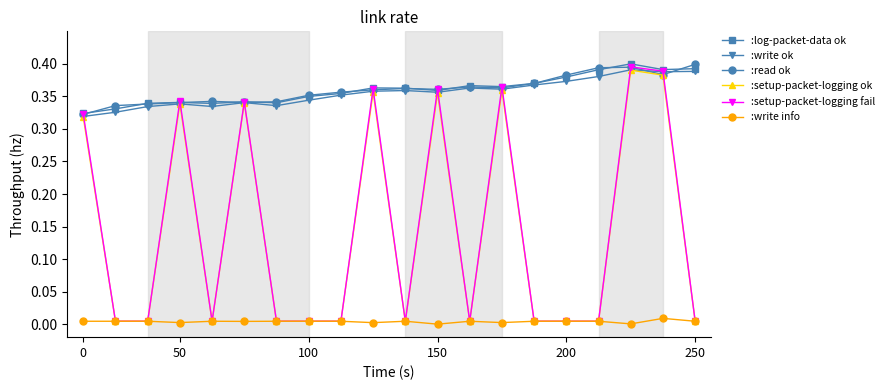

True or false: :setup-packet-logging fail has more than 0 interior local peaks.

True